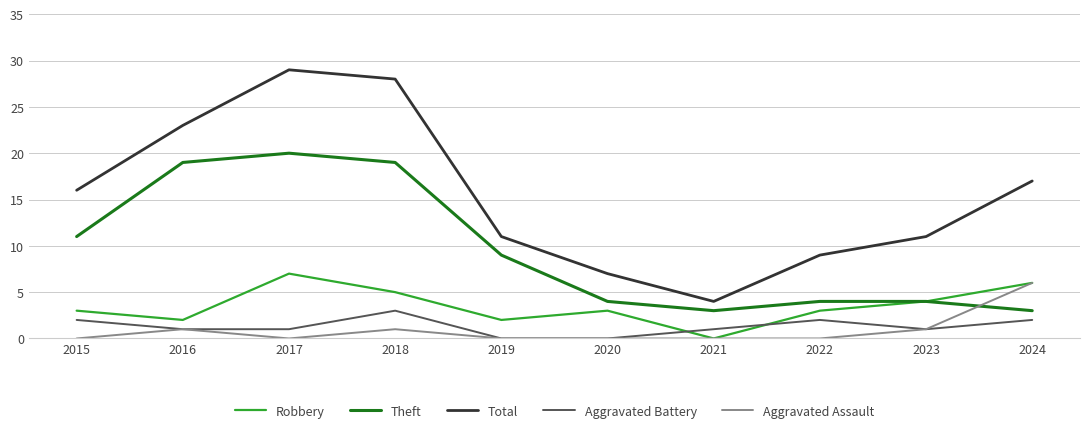

At which label does Theft first exceed 9?

2015